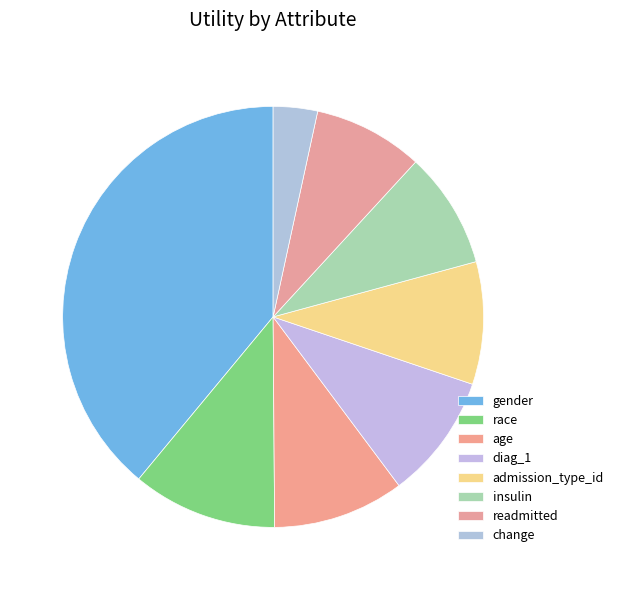

To the nearest percent, what is the average slice percentage?

12%